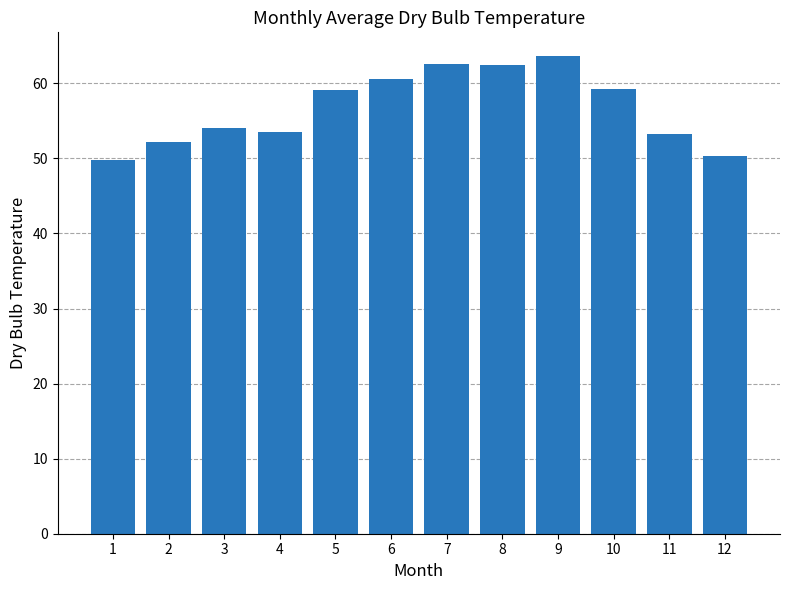

What is the minimum value shown in the chart?

49.7